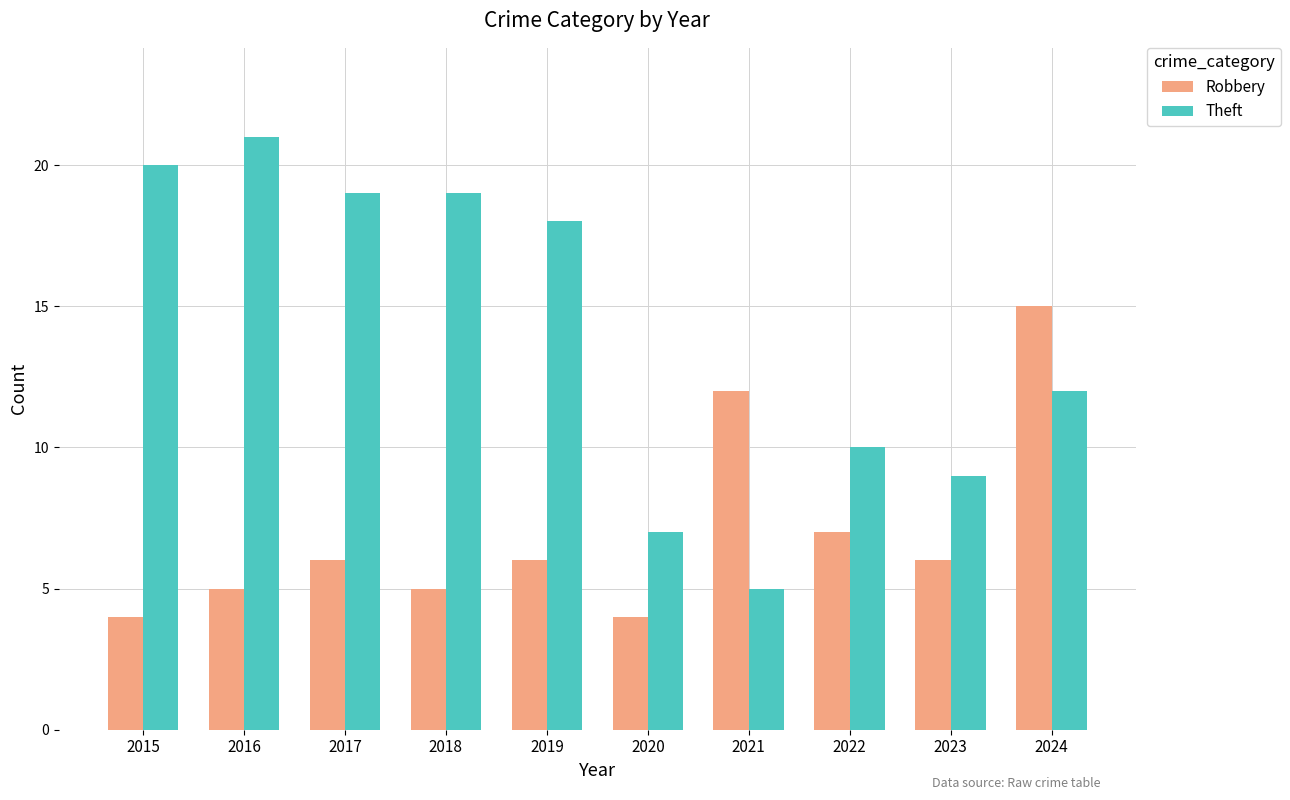

How many bars are there in each group?

2